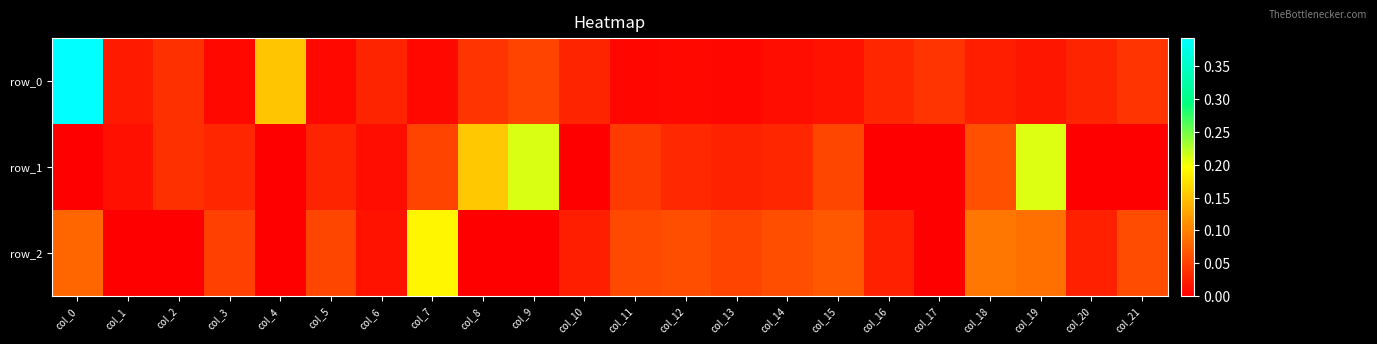

What is the difference between the maximum and minimum values in the row_2 series?

0.2